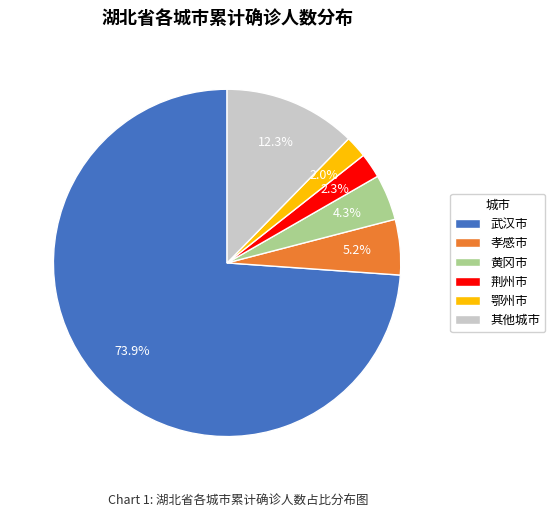

What percentage is NOT represented by 武汉市?

26.1%